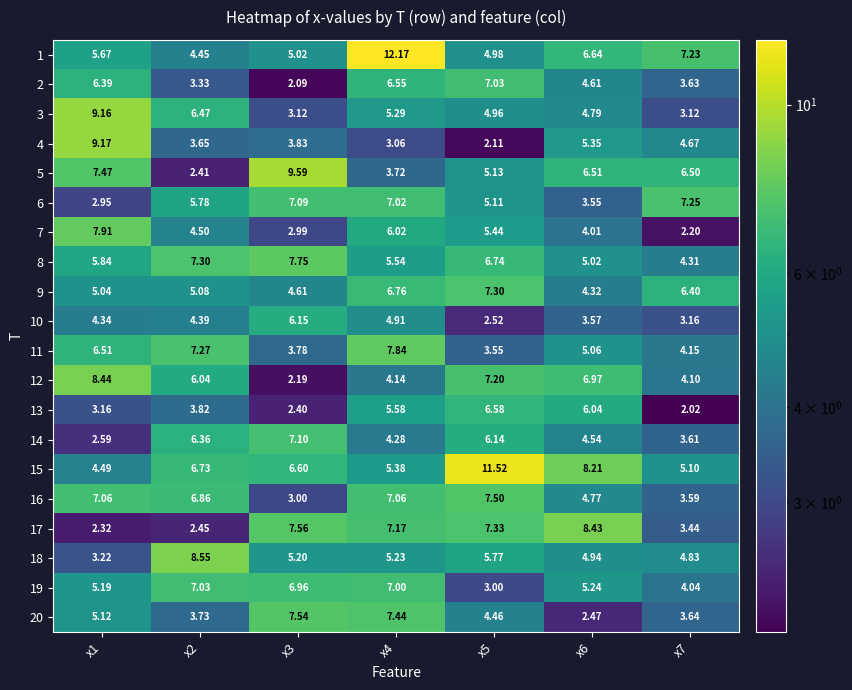

Is the value of 13 at x3 greater than the value of 15 at x3?

No